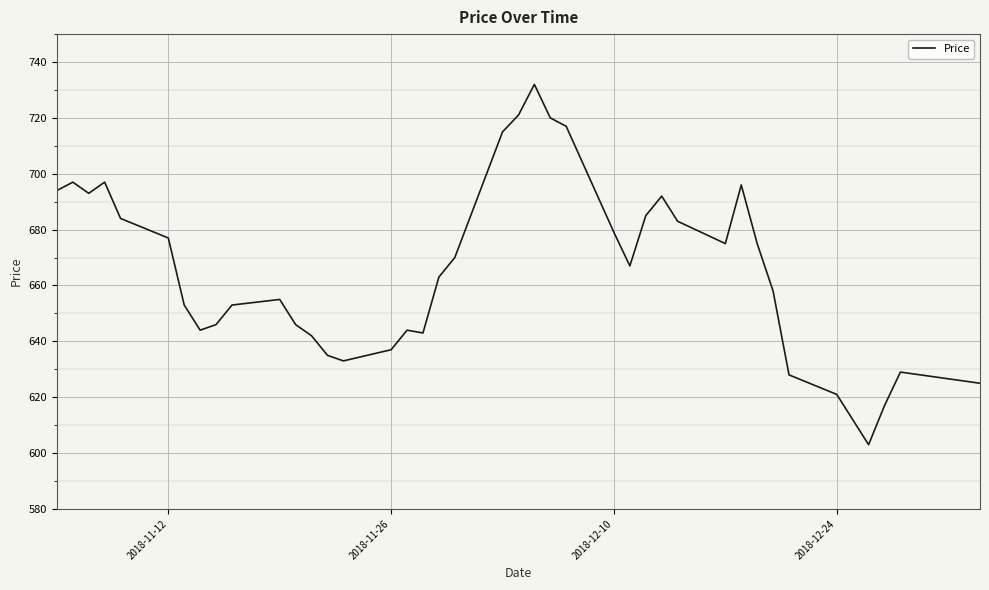

What is the difference between the maximum and minimum values?

129